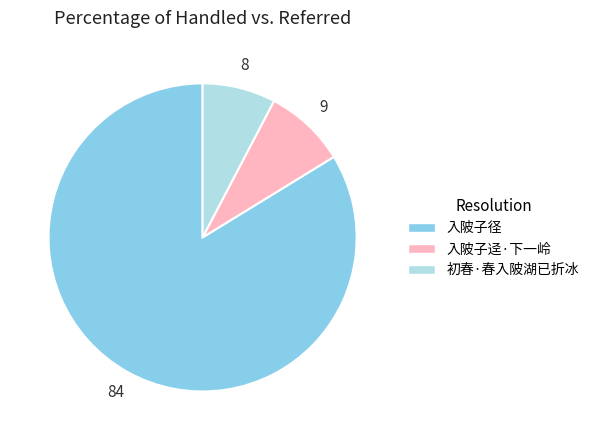

How many slices are in this pie chart?

3